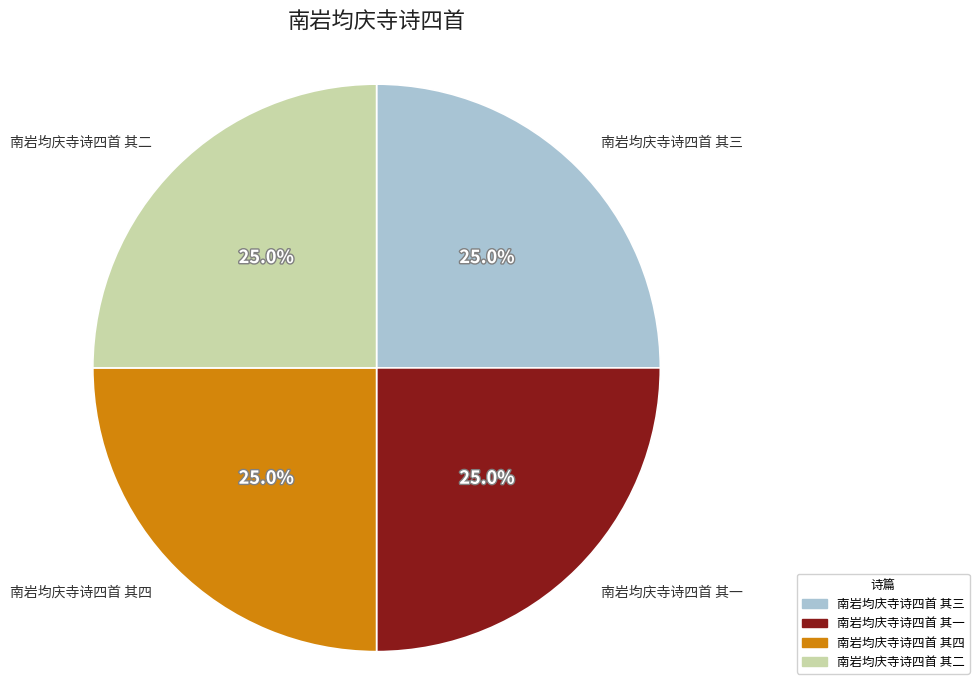

Approximately how many times larger is the value at 南岩均庆寺诗四首 其一 compared to 南岩均庆寺诗四首 其四?

1.0